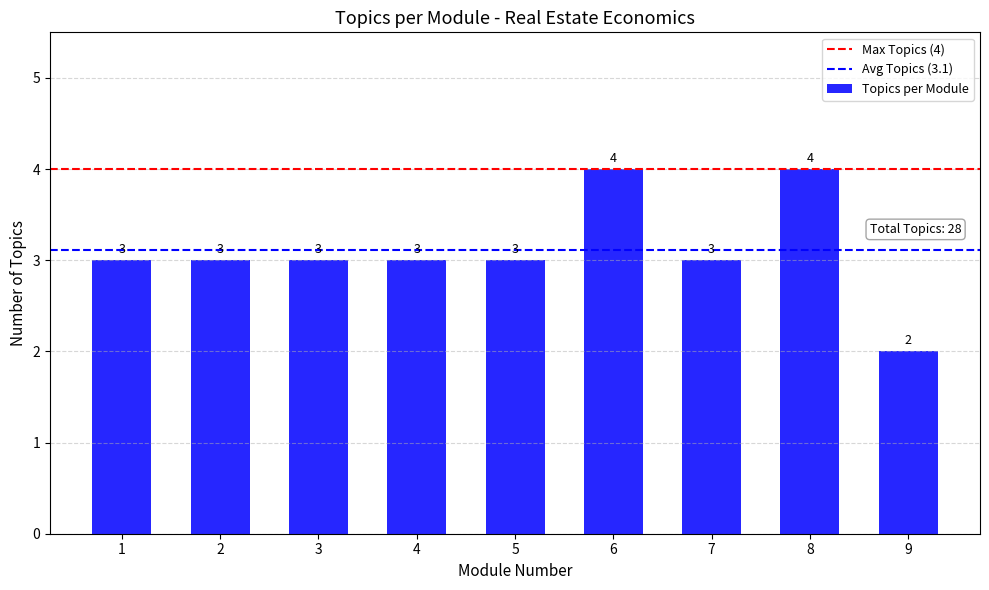

What is the sum of the values at 8 and 1?

7